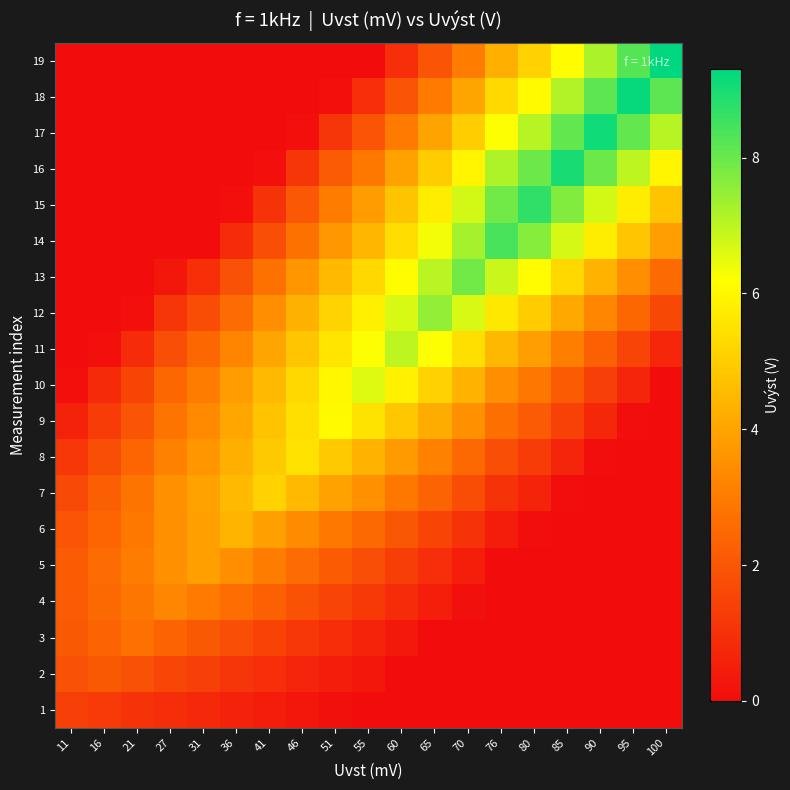

Between 65 and 85, which series saw the biggest shift?

19